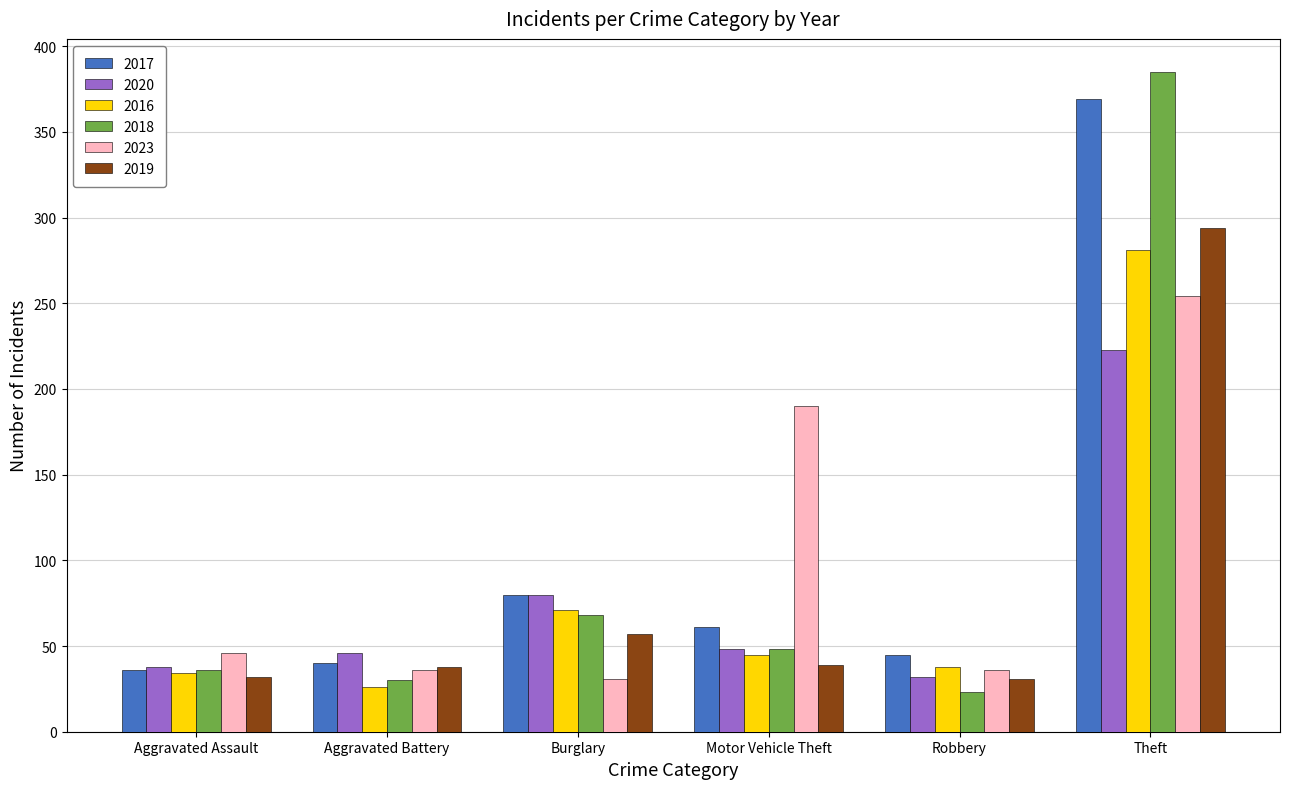

Are the bars grouped side by side (vs. stacked)?

Yes